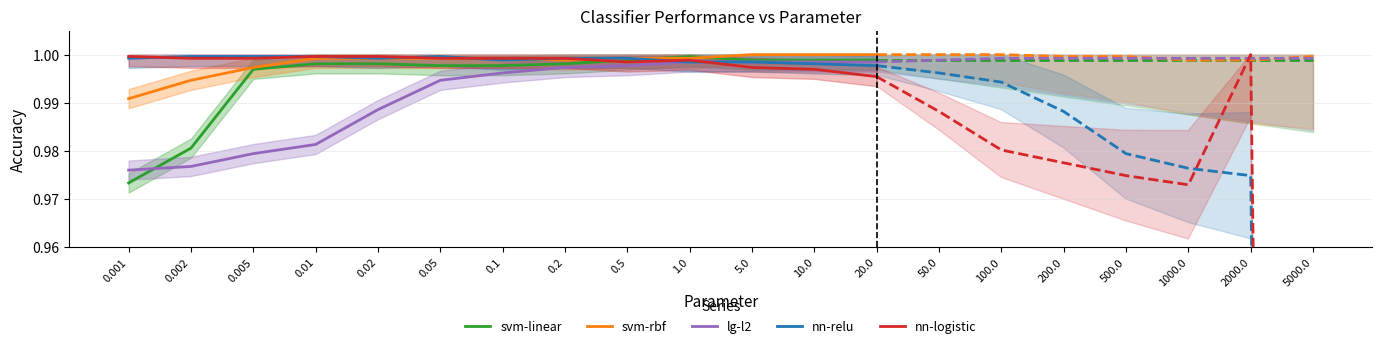

Read the svm-linear value at 5.0.

1.0